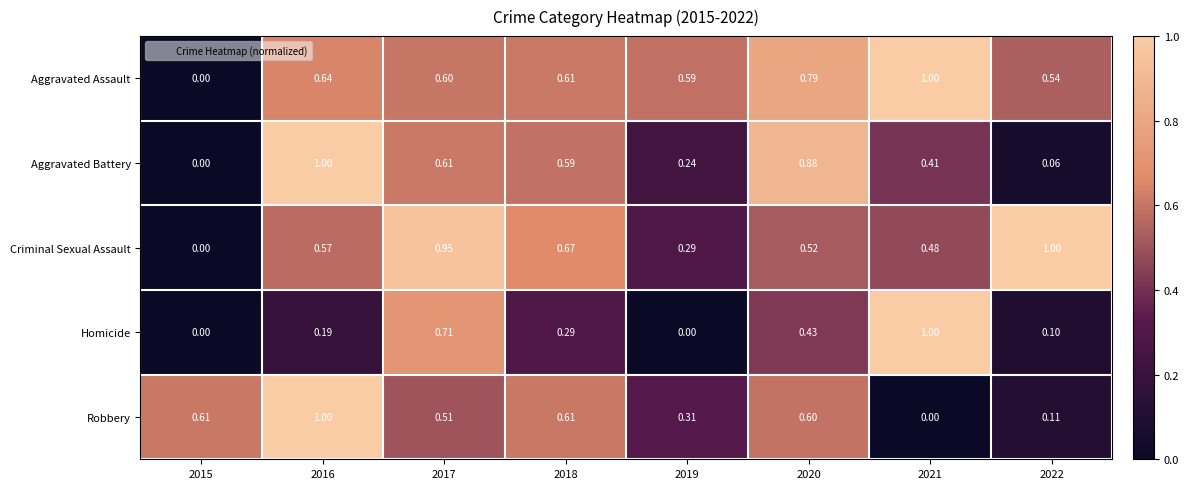

Which series changed the most between 2015 and 2016?

Aggravated Battery